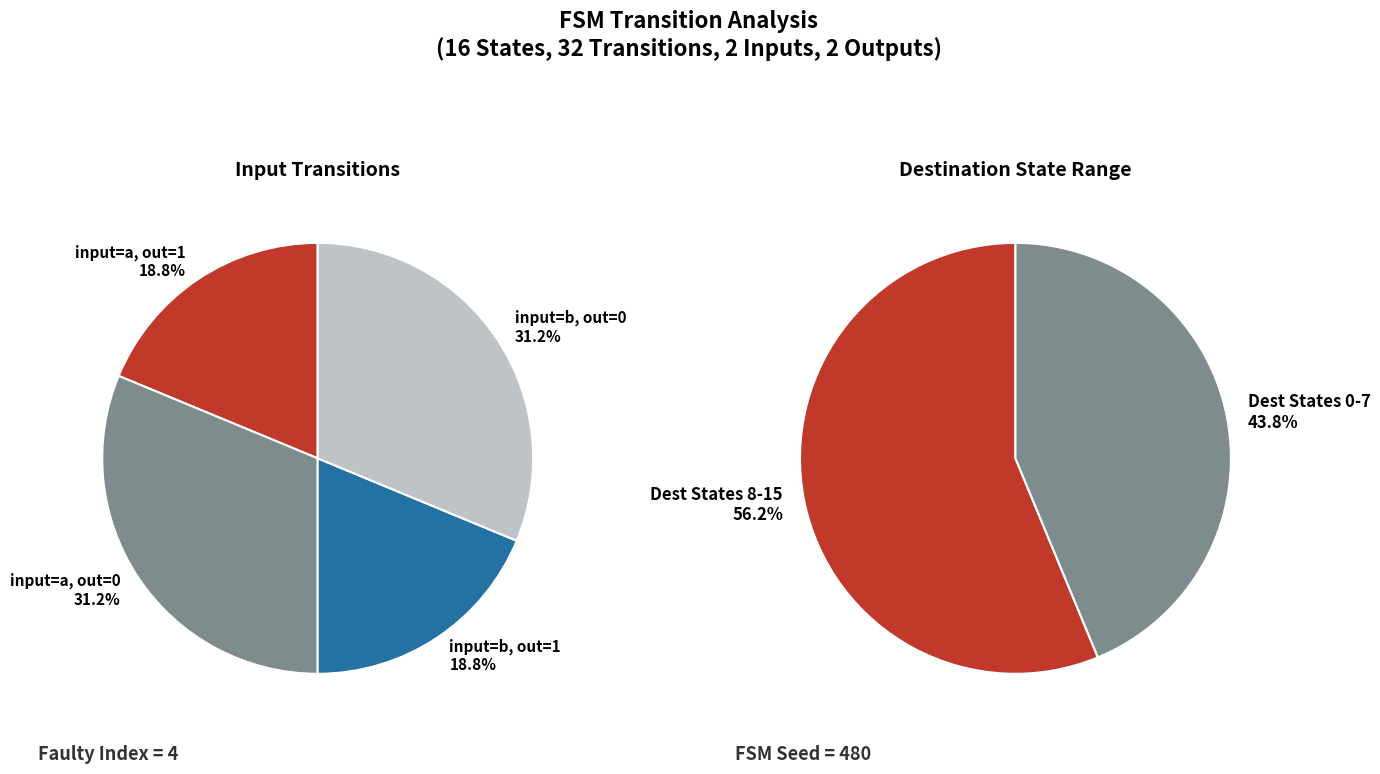

Which slice is the smallest?

output_symbol=1 (input=b)